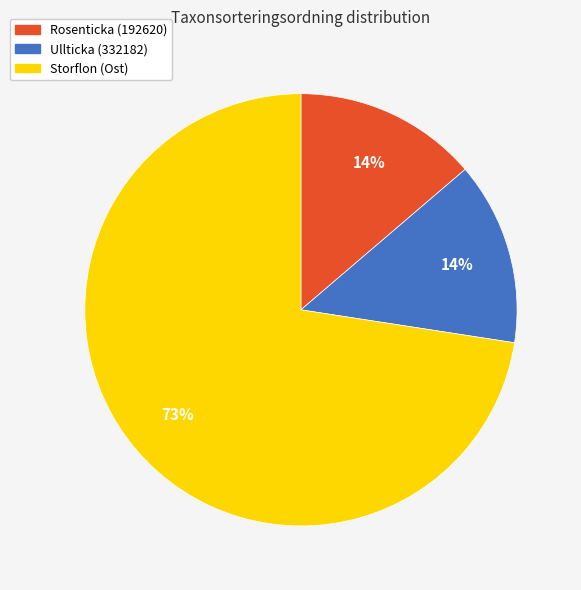

Is there any slice that represents more than half of the pie?

Yes